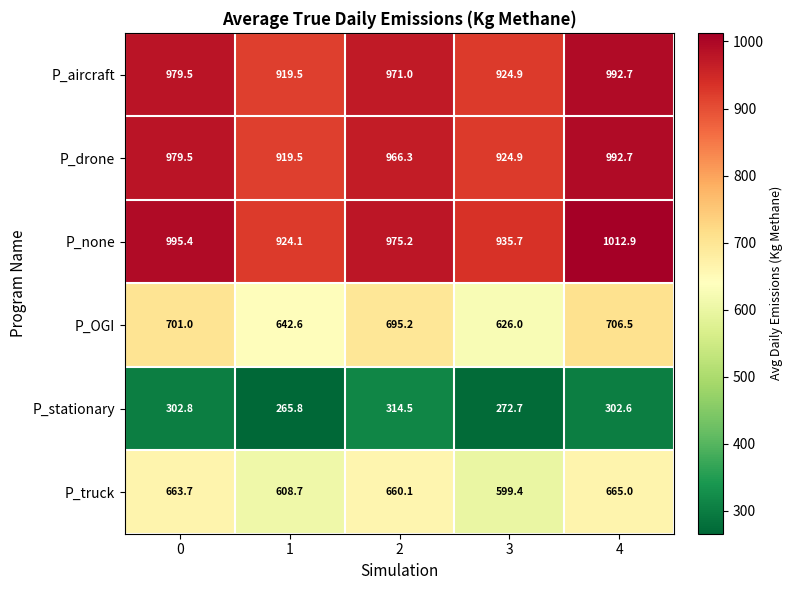

What is the average value of the P_none series?

968.7